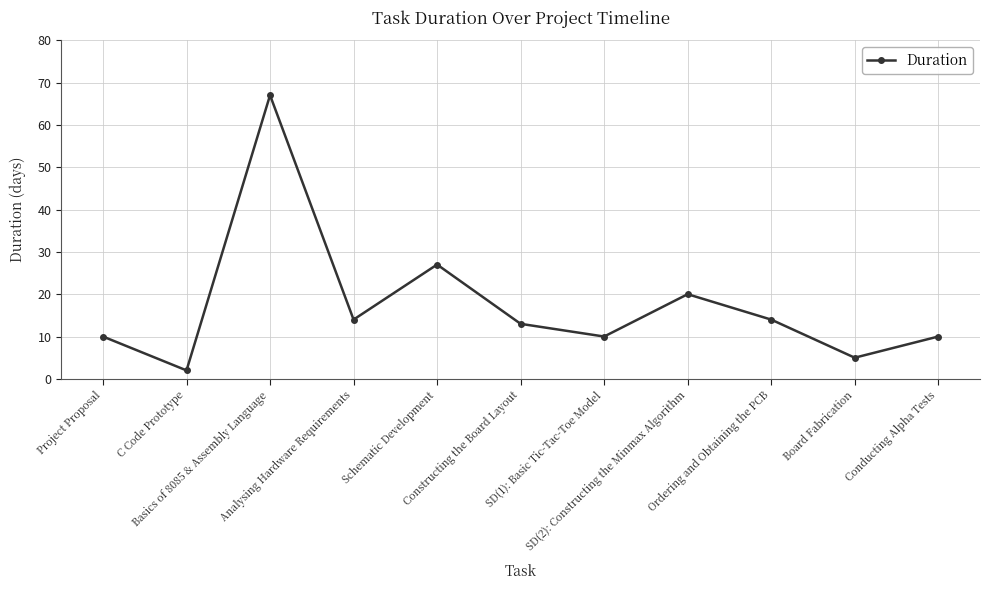

What is the average value?

17